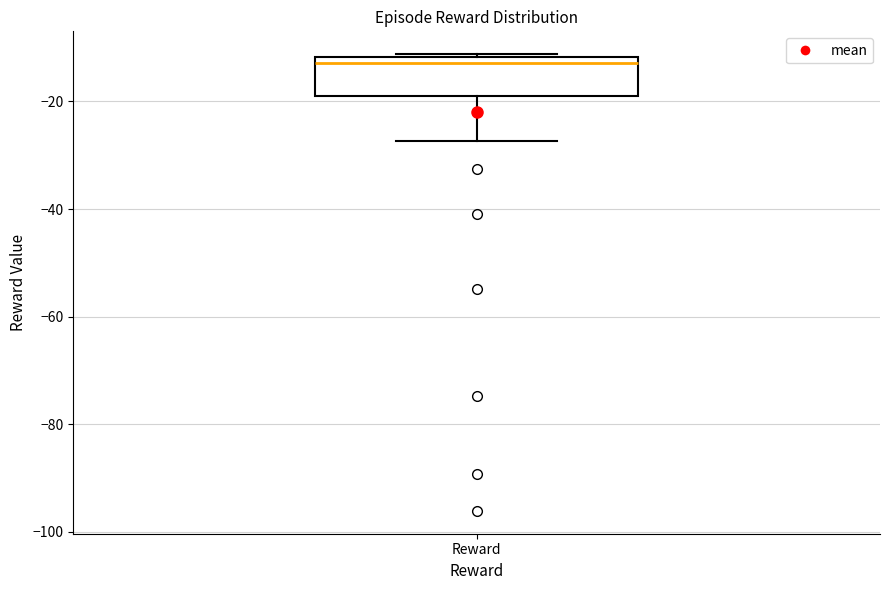

Read this box plot against the y-axis: the position of the median line, the range covered by the box, and the ends of both whiskers. The values are not printed on the chart, so give them approximately, as read against the axis.

median -12 (just below the box's upper edge), box -18 to -12, whiskers -28 to -12